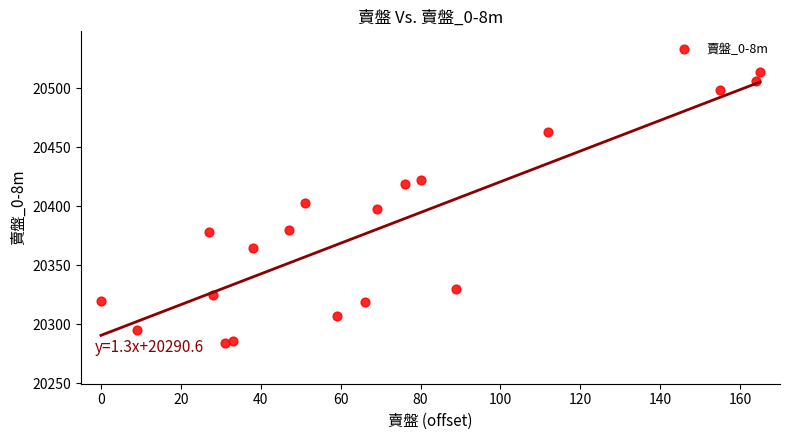

What is the range of X values (max minus min)?

165